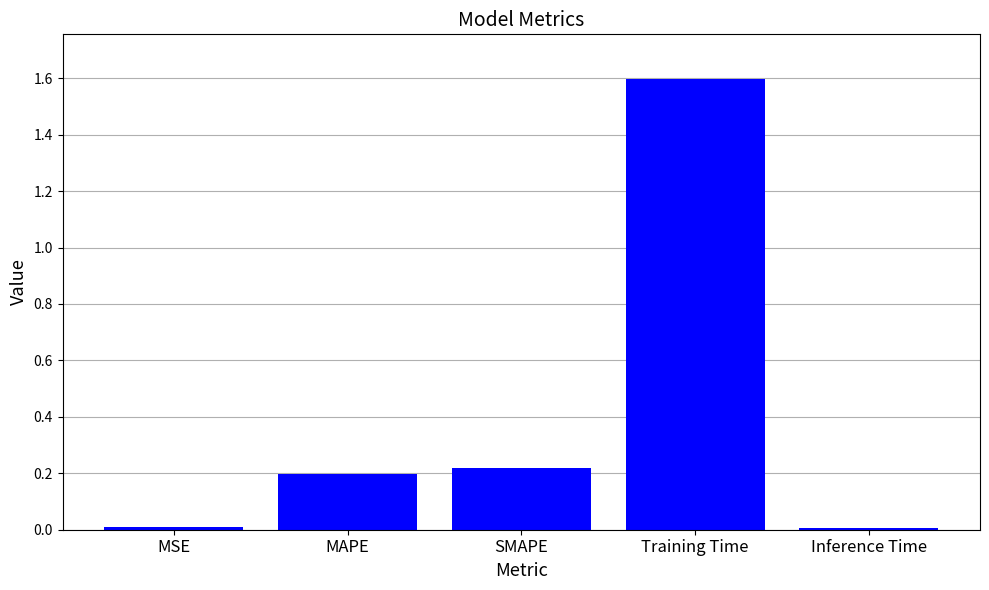

Does the chart contain stacked bars?

No